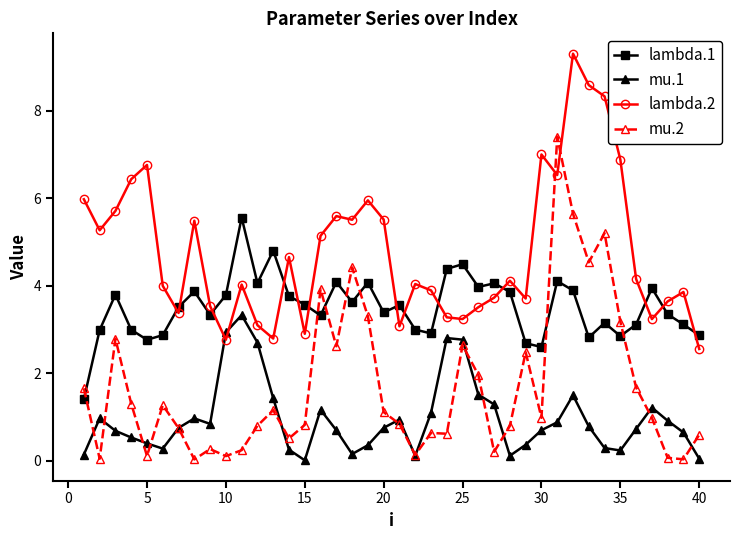

List the series in order of their overall mean, lowest first.

mu.1, mu.2, lambda.1, lambda.2